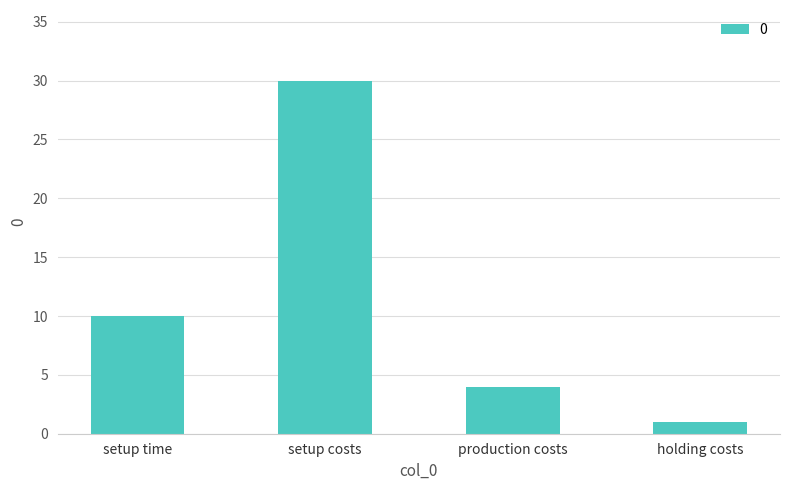

What is the difference between the values at holding costs and setup time?

9